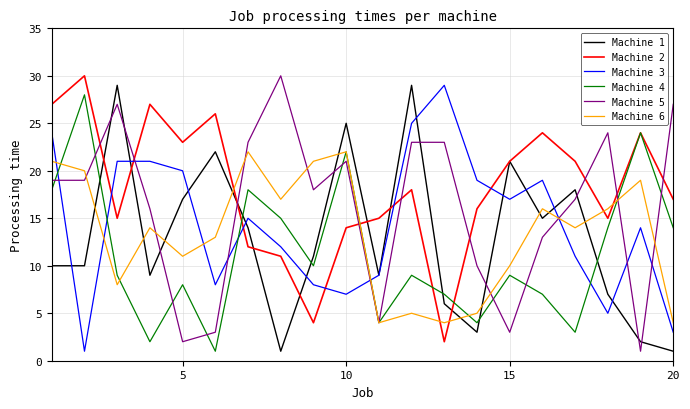

True or false: Machine 2 and Machine 3 cross at least once.

True